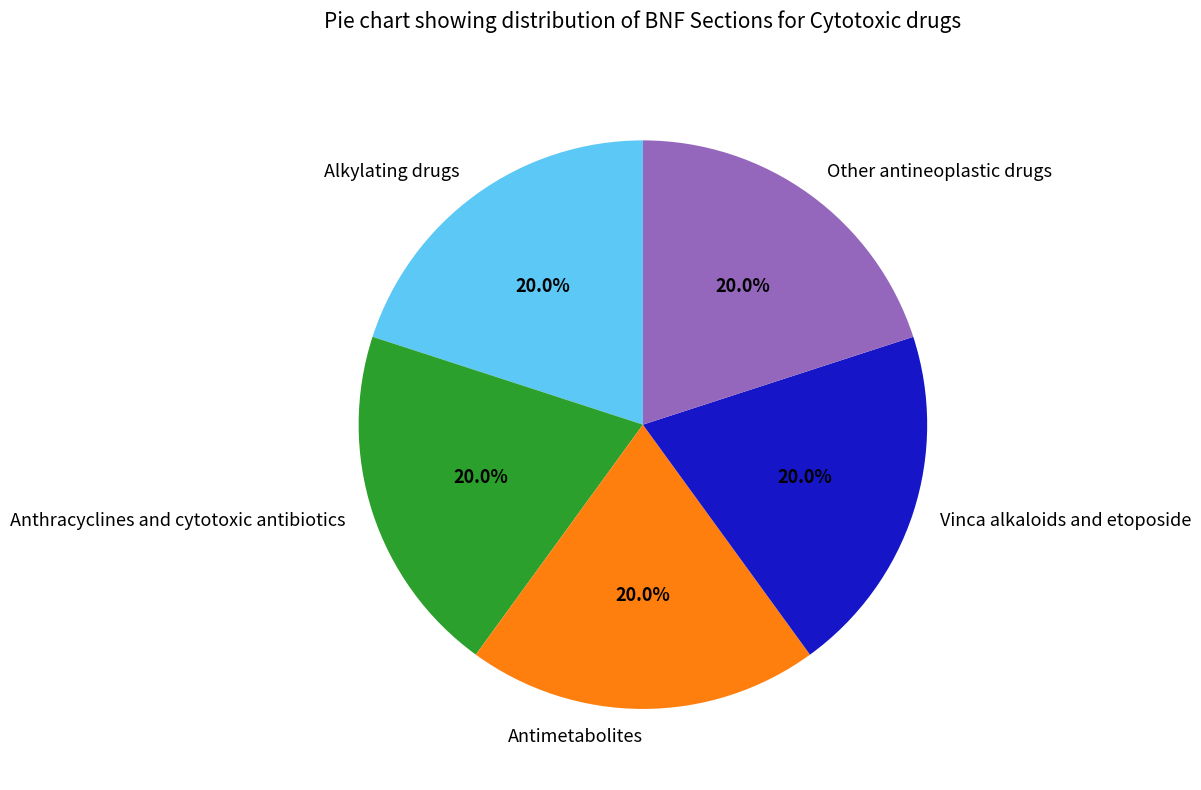

Combined, do Antimetabolites and Vinca alkaloids and etoposide account for over 50%?

No